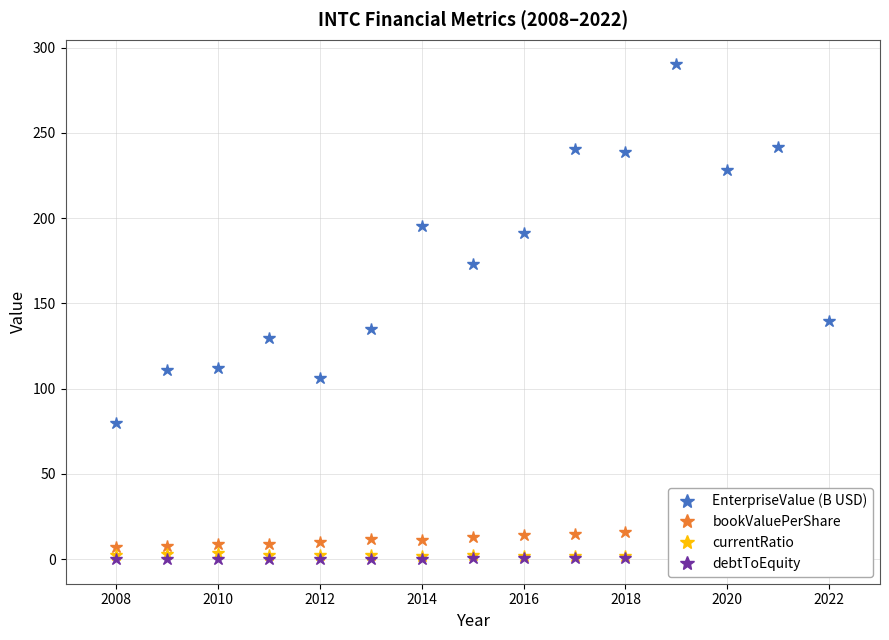

Count the number of data series in this chart.

4